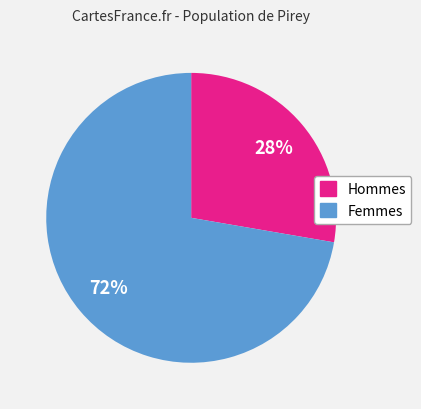

To the nearest percent, what is the average slice percentage?

50%